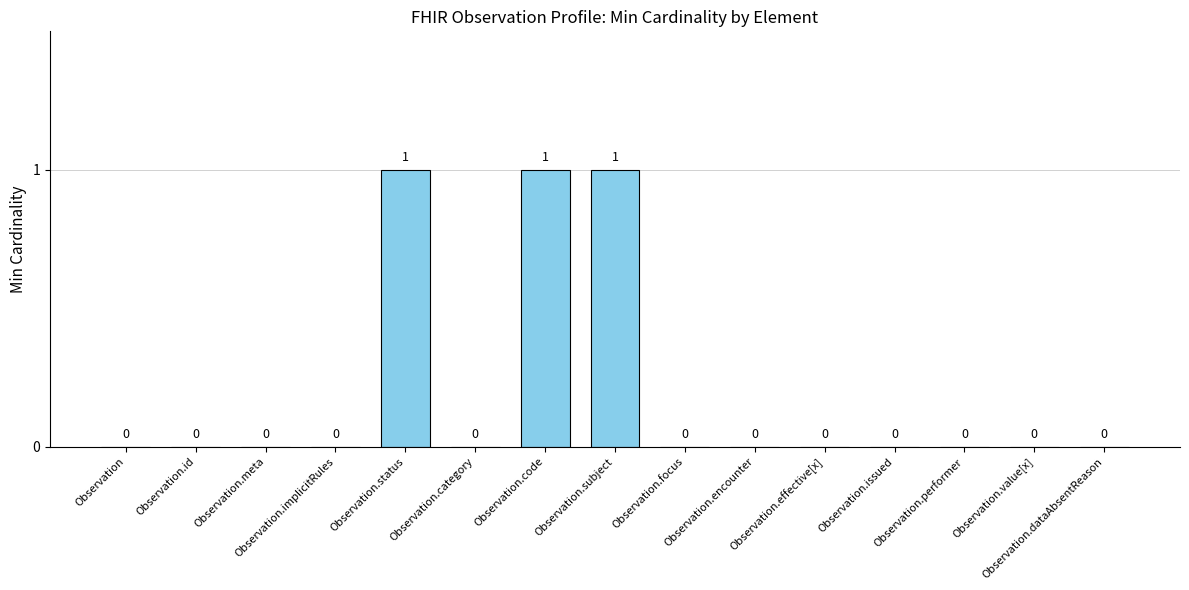

What is the sum of all values?

3